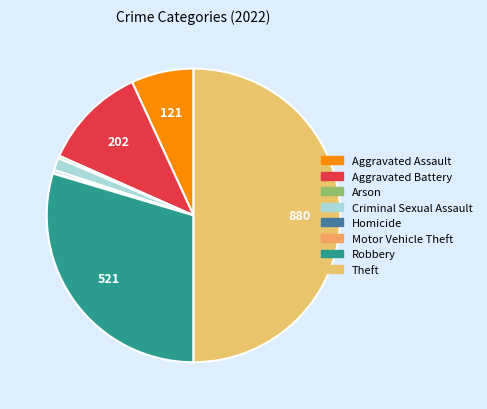

True or false: Aggravated Assault accounts for 7% of the total.

True